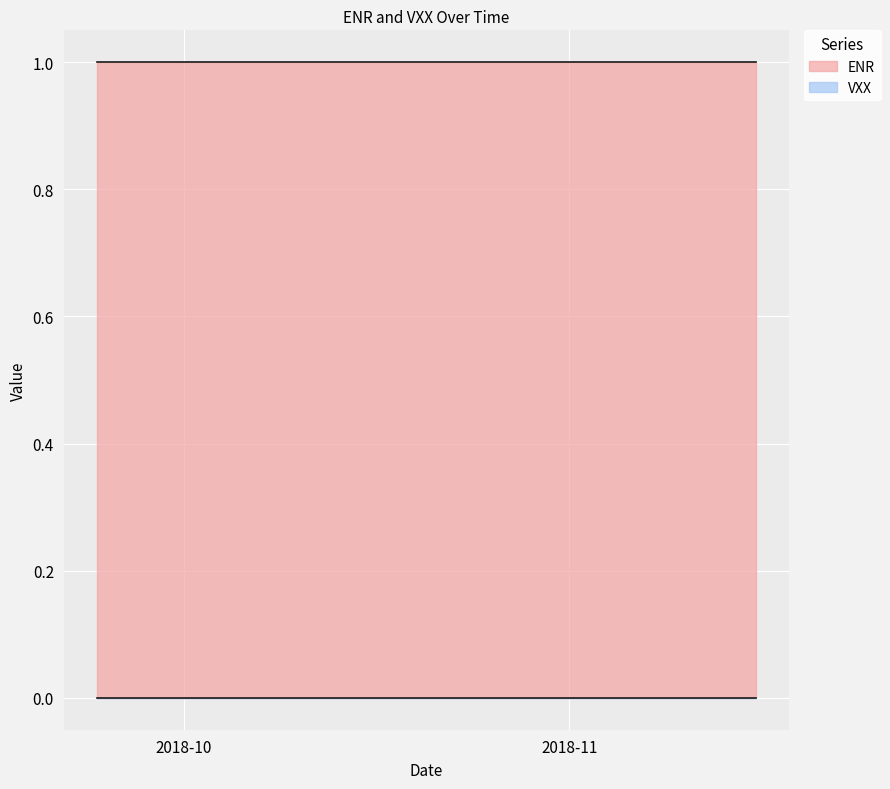

How many distinct data groups are displayed?

2